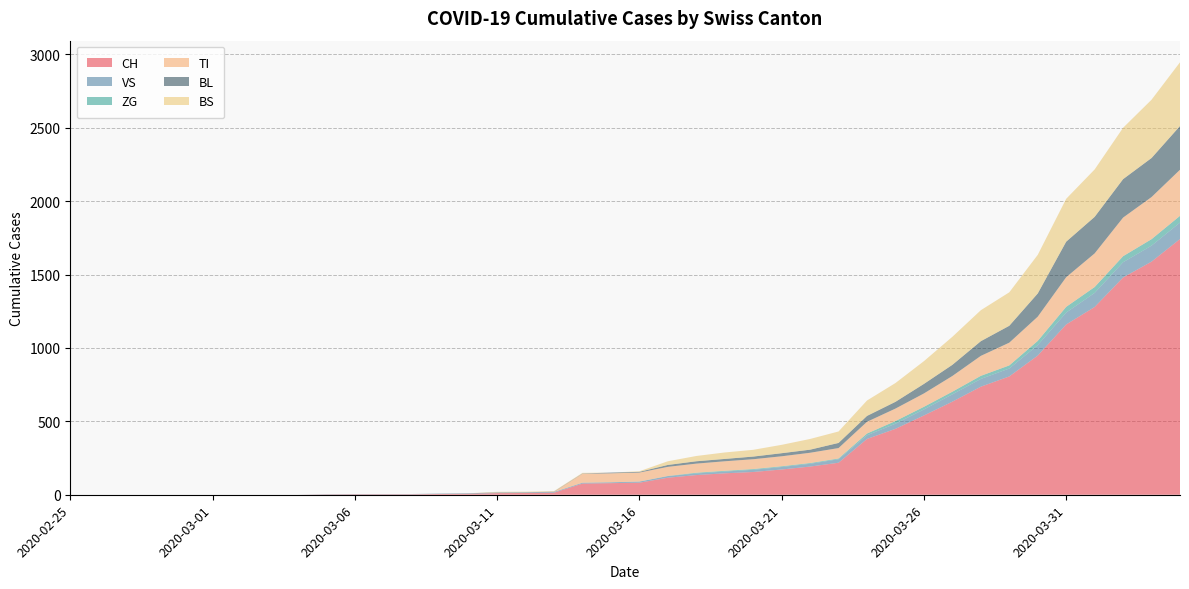

Reading left to right, transcribe all the data shown in this chart.

CH: 0	0	0	0	0	0	0	0	0	2	3	3	3	5	6	11	12	14	76	79	82	116	134	146	155	172	192	218	380	449	540	634	736	806	948	1160	1279	1480	1588	1742
VS: 0	0	0	0	0	0	0	0	0	2	2	2	2	2	2	3	3	5	6	6	8	11	11	12	15	17	19	24	25	35	41	50	53	54	71	81	96	104	109	112
ZG: 0	0	0	0	0	0	0	0	0	0	0	0	0	0	0	0	0	0	0	0	0	1	5	5	5	5	5	5	12	18	18	18	21	21	29	39	40	41	44	46
TI: 0	0	0	0	0	0	0	0	0	0	0	0	0	0	0	0	0	0	61	61	61	62	62	65	67	68	70	71	80	85	91	107	136	155	165	202	229	263	287	314
BL: 0	0	0	0	0	0	0	0	0	0	0	0	0	1	2	2	2	2	2	5	5	13	16	16	18	21	21	35	40	46	65	76	100	115	158	242	249	262	266	298
BS: 0	0	0	0	0	0	0	0	0	0	0	0	0	0	0	4	4	4	4	0	4	25	36	44	46	57	73	78	105	128	155	191	211	228	263	292	323	350	397	434